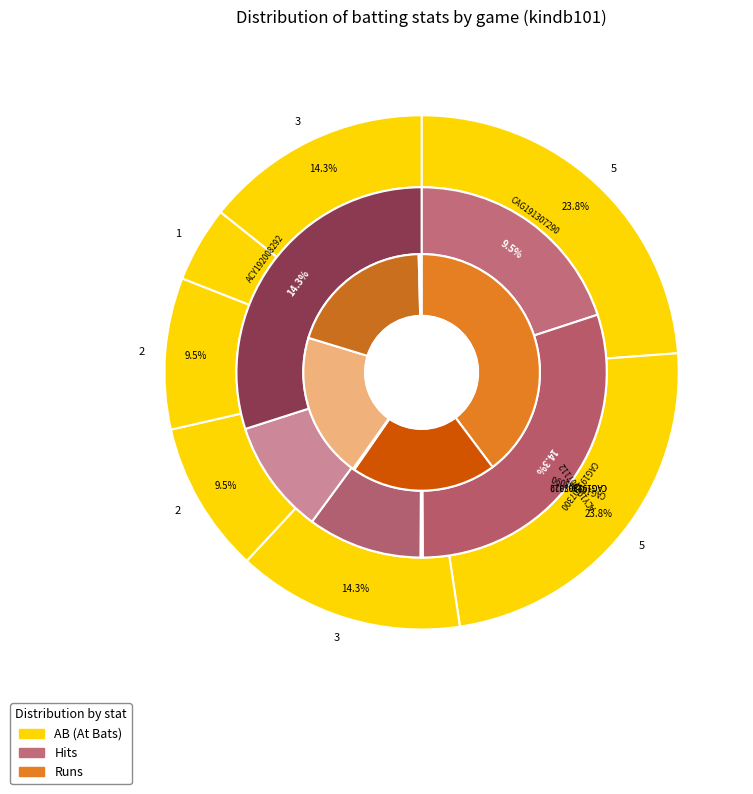

To the nearest percent, what is the average slice percentage?

14%